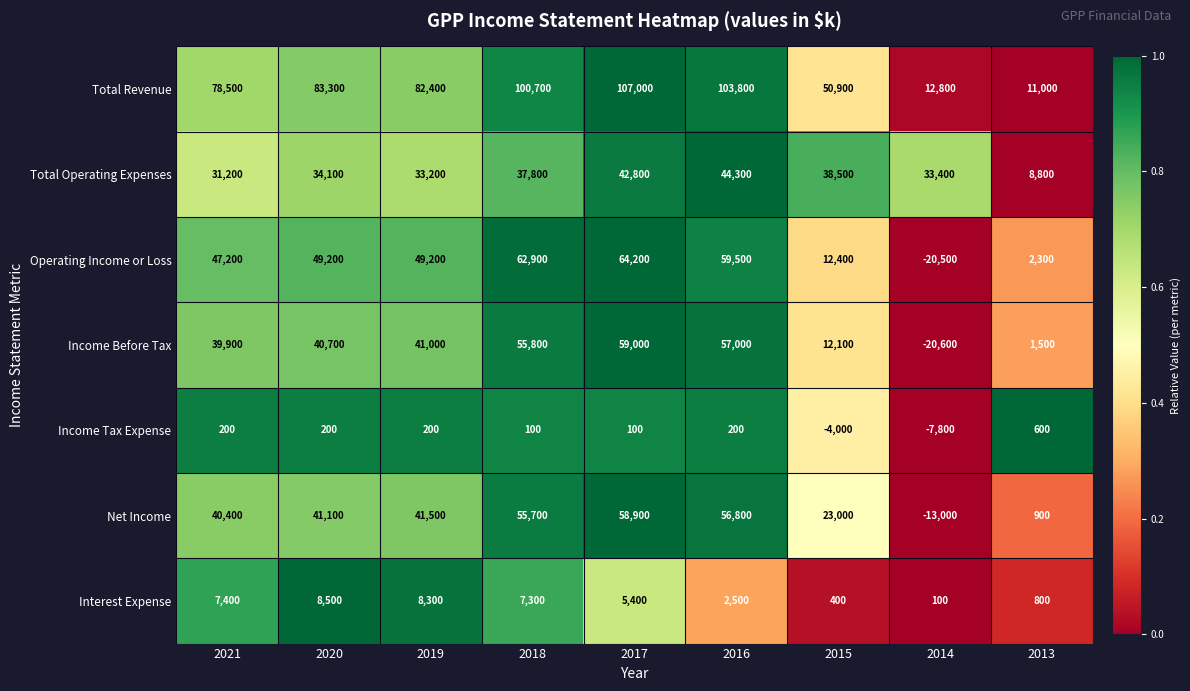

Which series changed the most between 2020 and 2015?

Operating Income or Loss